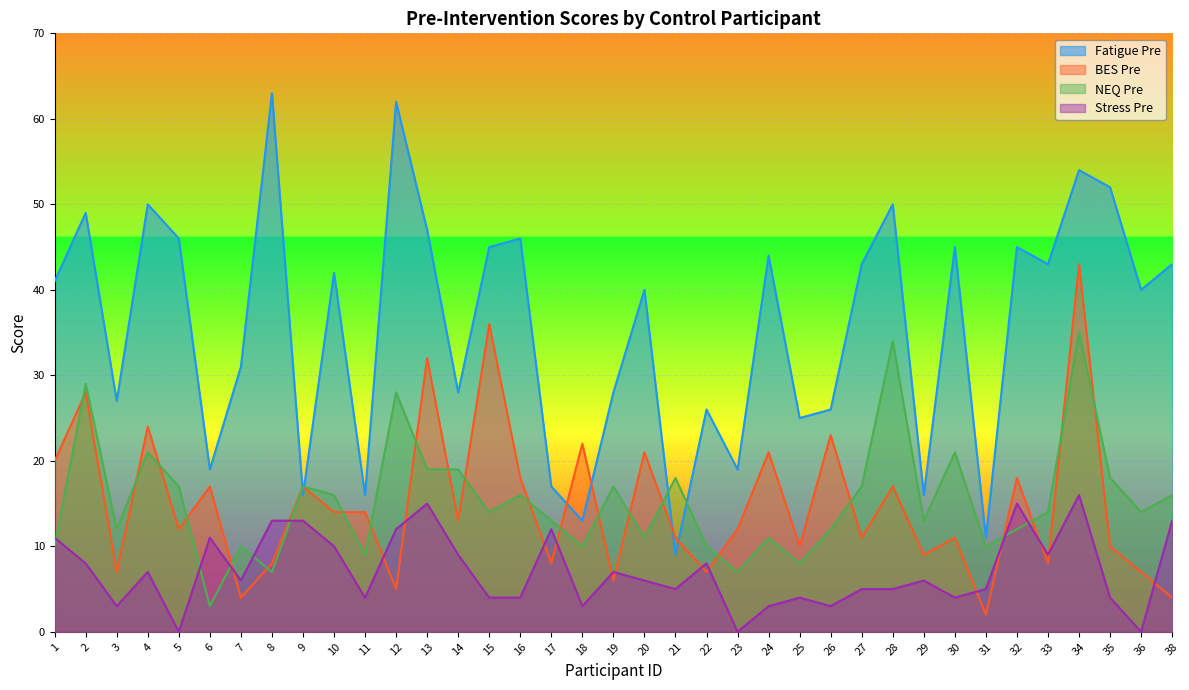

List the series in order of their peak value, highest first.

Fatigue Pre, BES Pre, NEQ Pre, Stress Pre